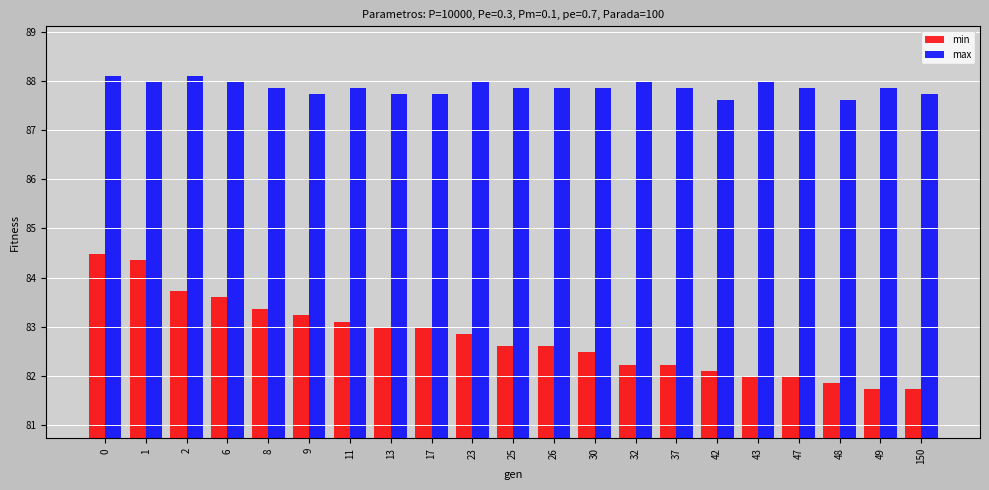

Count the number of categories in the chart.

21